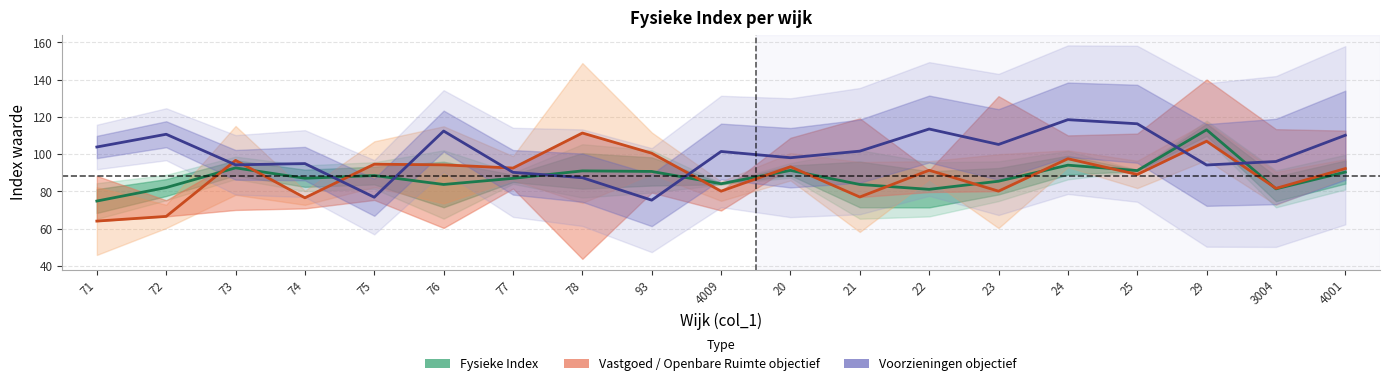

Which series has the largest total across all categories?

Voorzieningen objectief